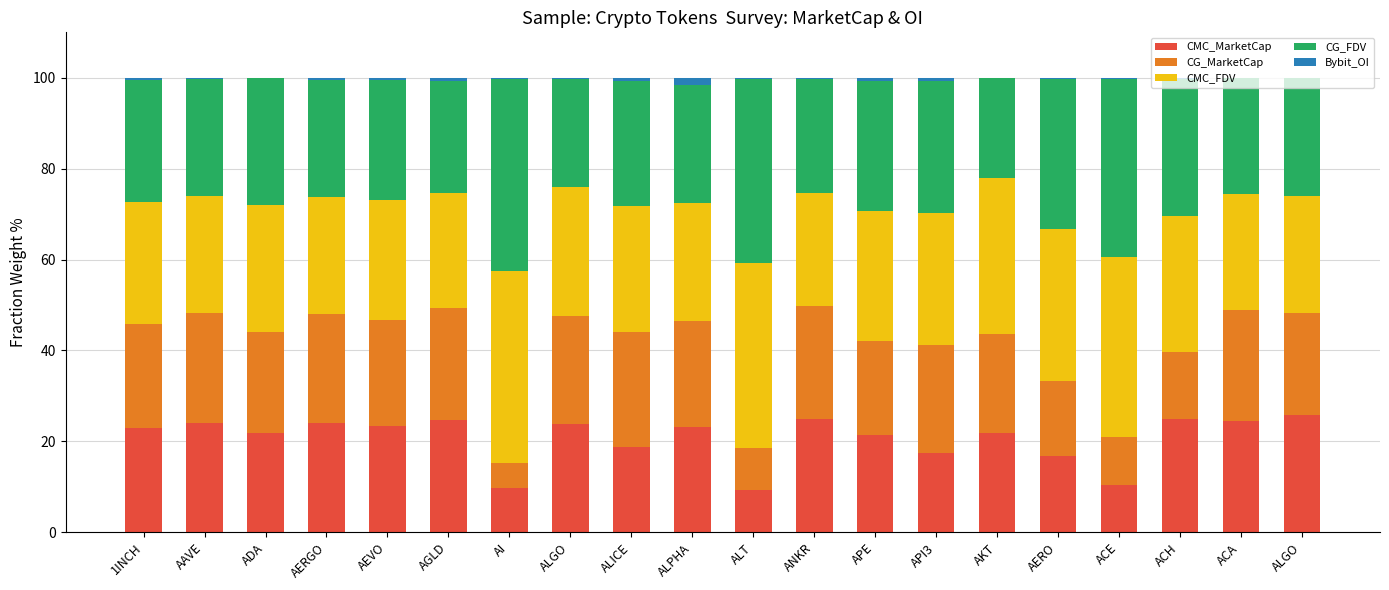

Does the chart contain stacked bars?

Yes